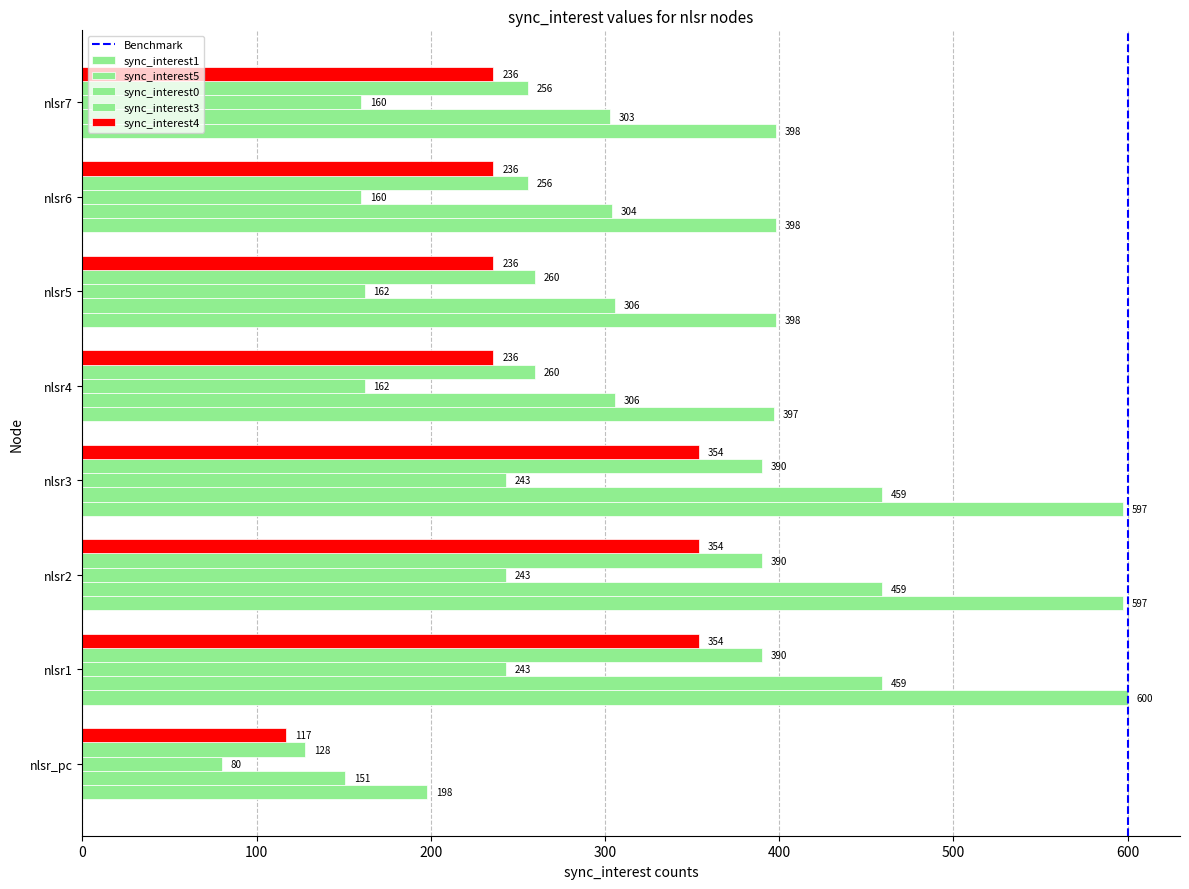

How many distinct data groups are displayed?

5